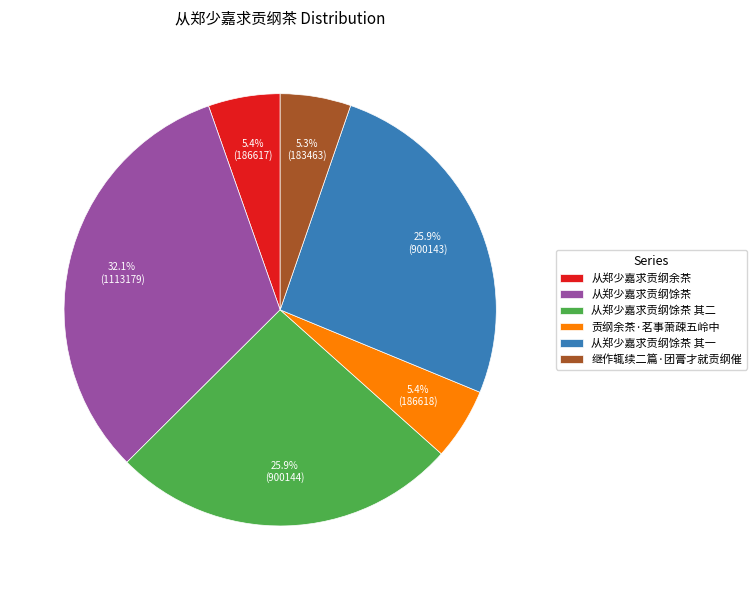

Count the number of slices in the pie.

6